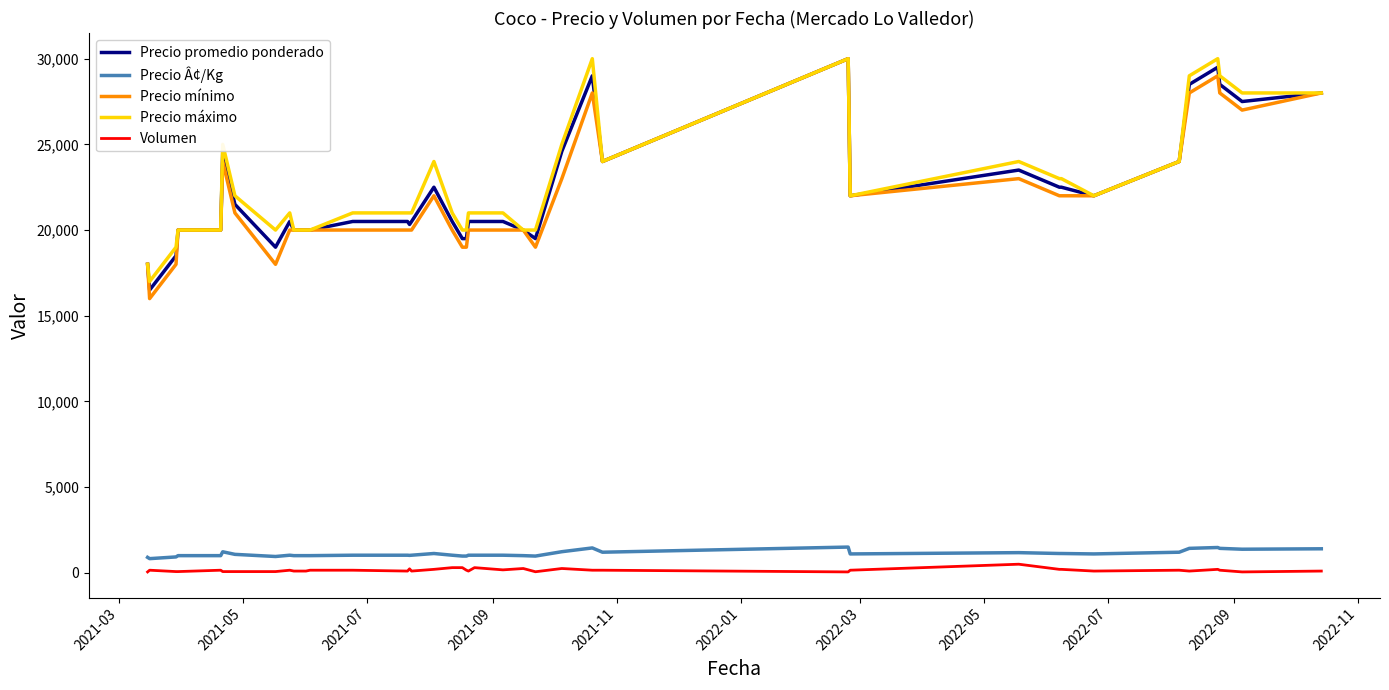

What is the highest value of the Precio mínimo series?

30000